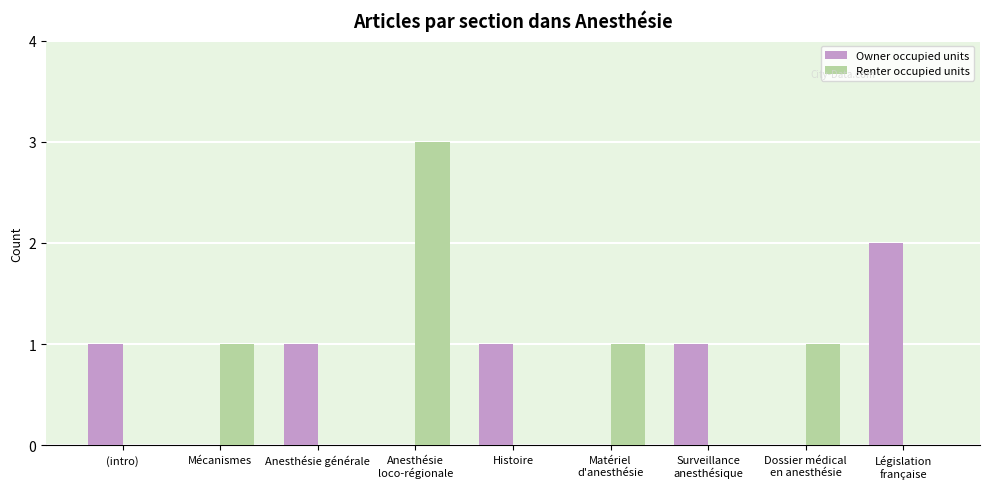

Read the Owner occupied units value at Surveillance
anesthésique.

1